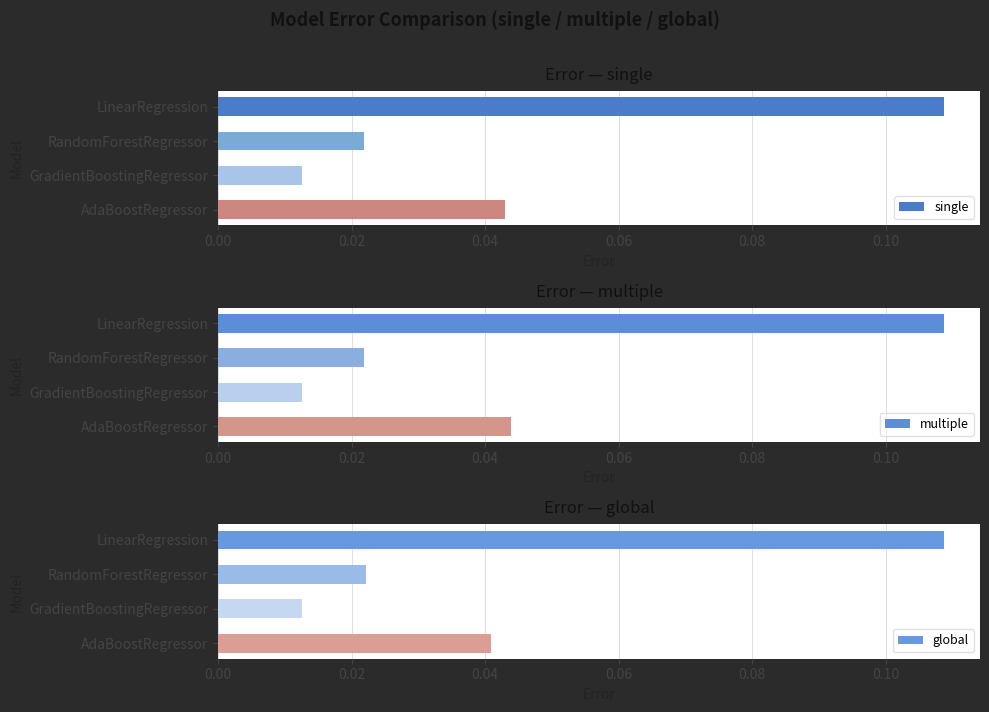

Rank the categories by global value from lowest to highest.

GradientBoostingRegressor, RandomForestRegressor, AdaBoostRegressor, LinearRegression